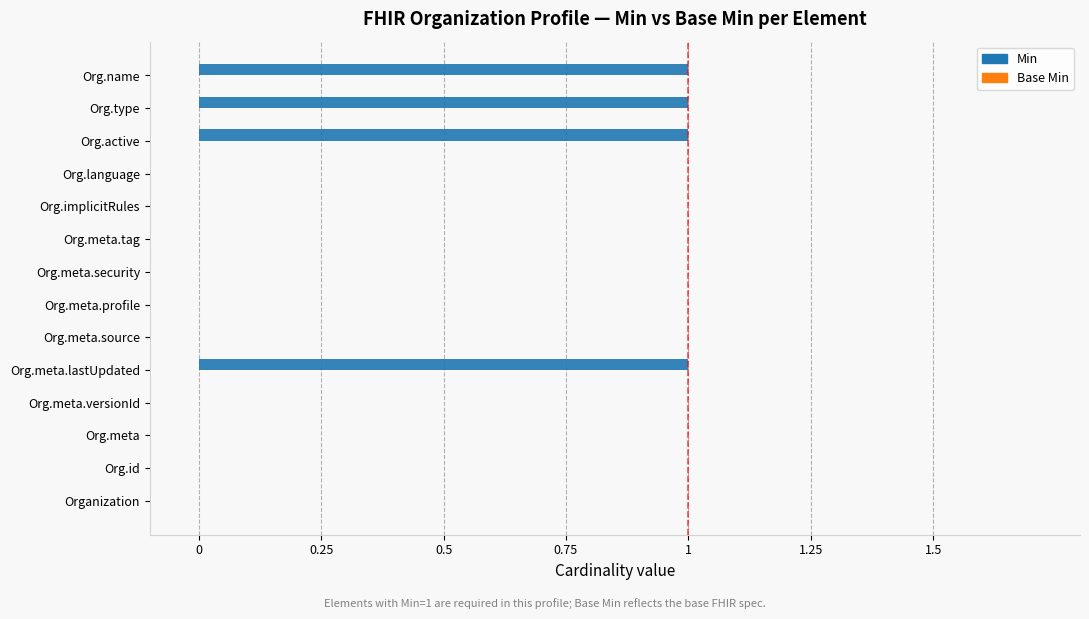

Is it true that the value at Org.name is 1?

True